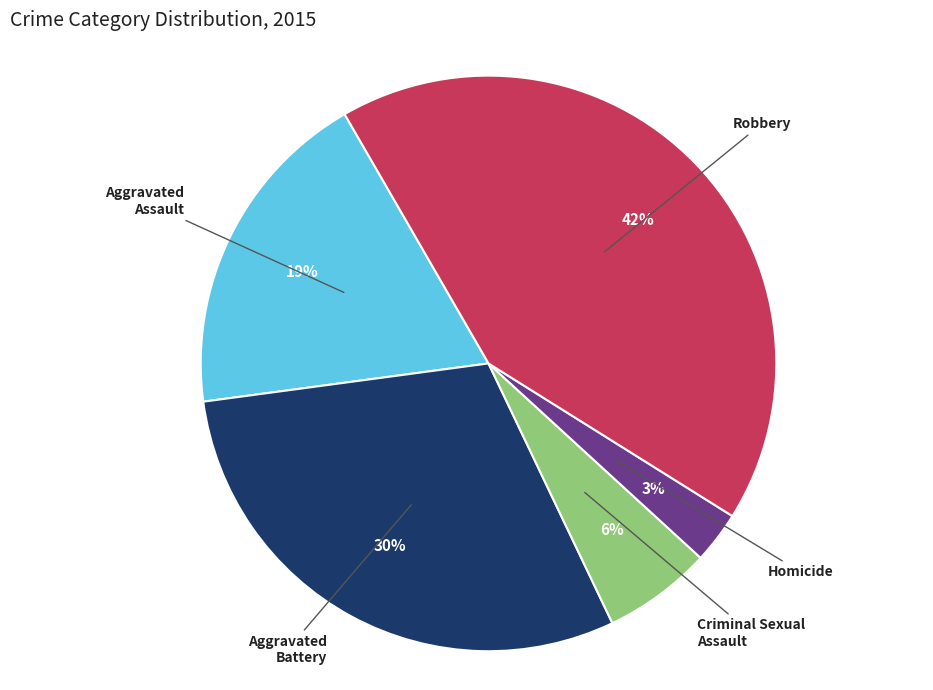

To the nearest percent, what is the average slice percentage?

20%